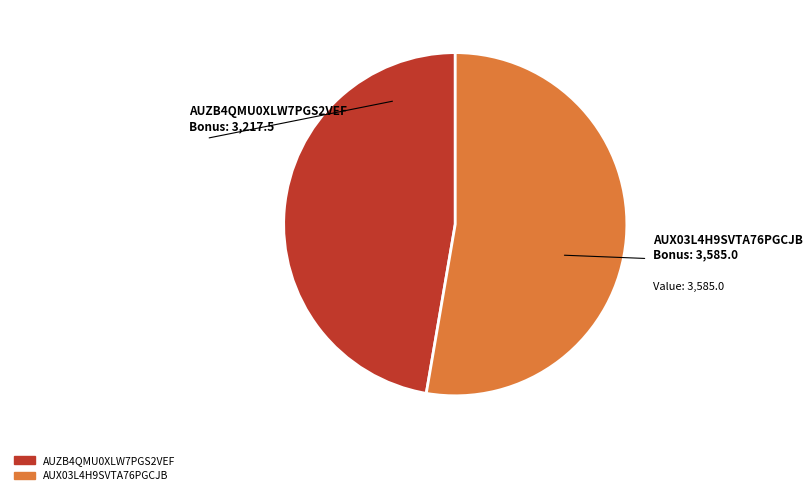

Rank the categories by value from lowest to highest.

AUZB4QMU0XLW7PGS2VEF, AUX03L4H9SVTA76PGCJB